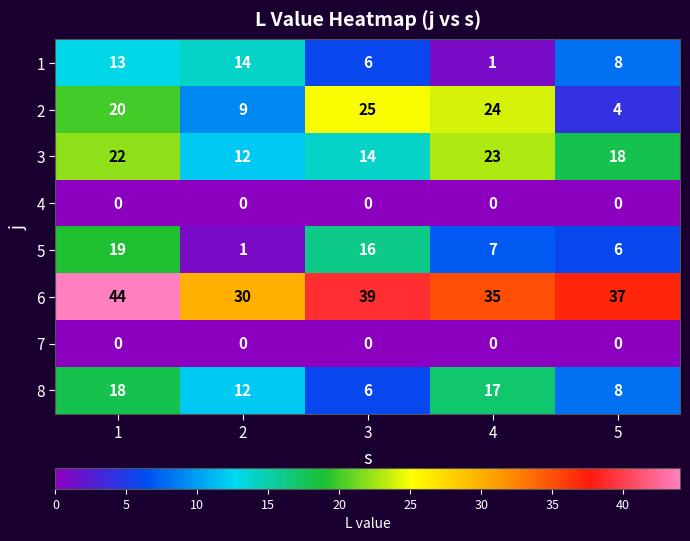

What is the maximum value shown in the chart?

44